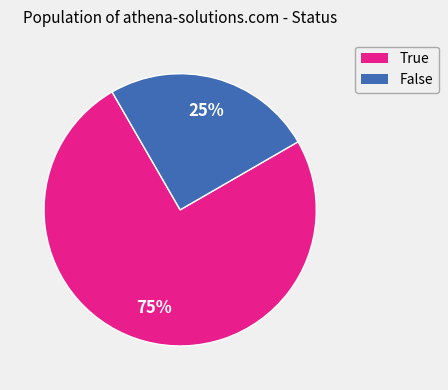

Is the sum of True and False greater than half?

Yes